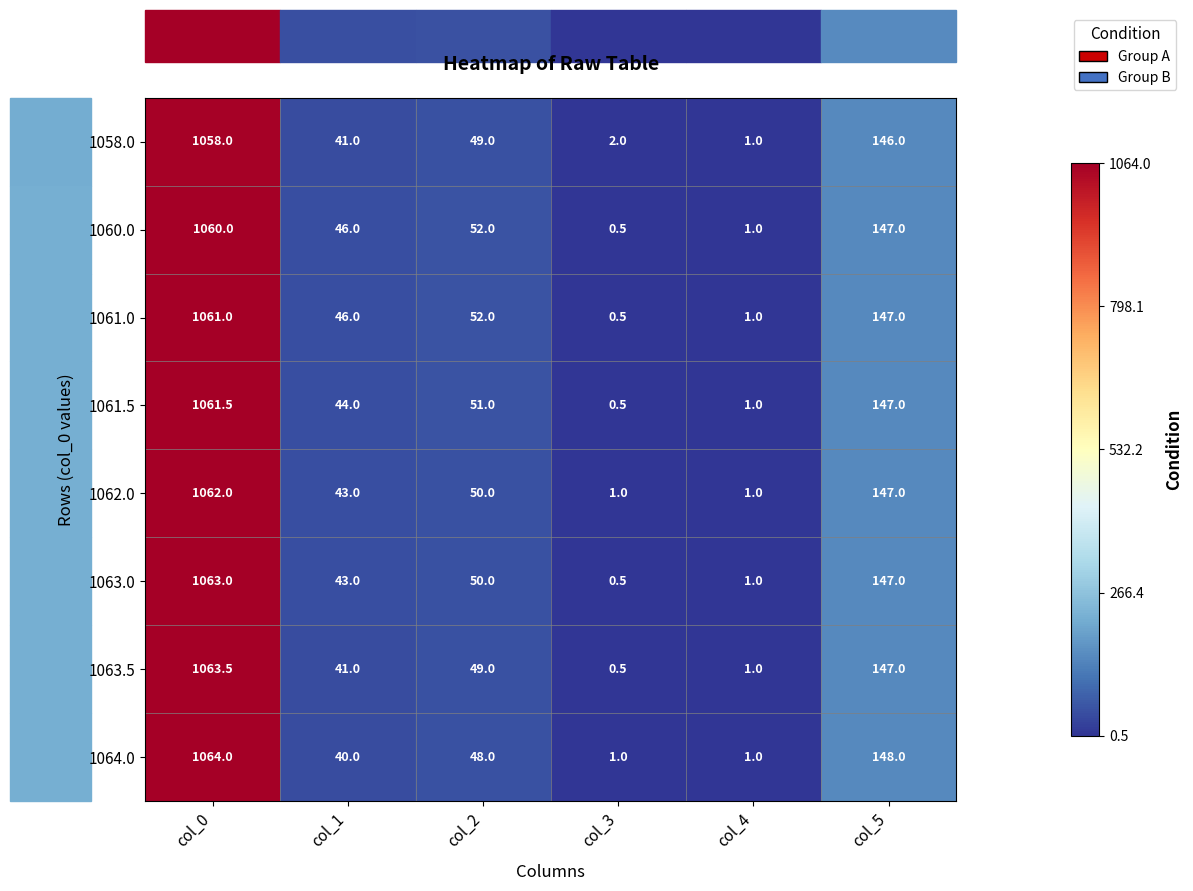

At how many categories does at least one series exceed 0?

6